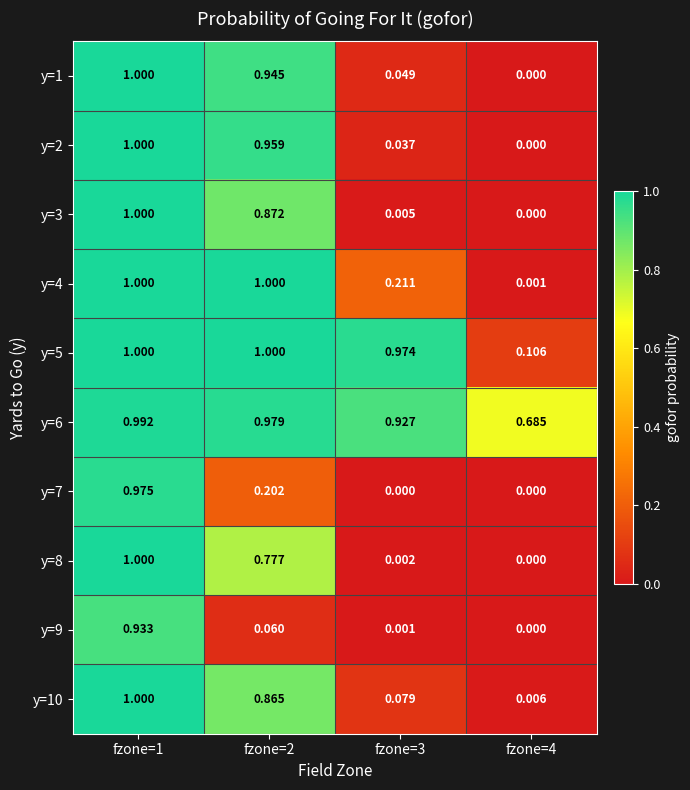

How many distinct data groups are displayed?

10